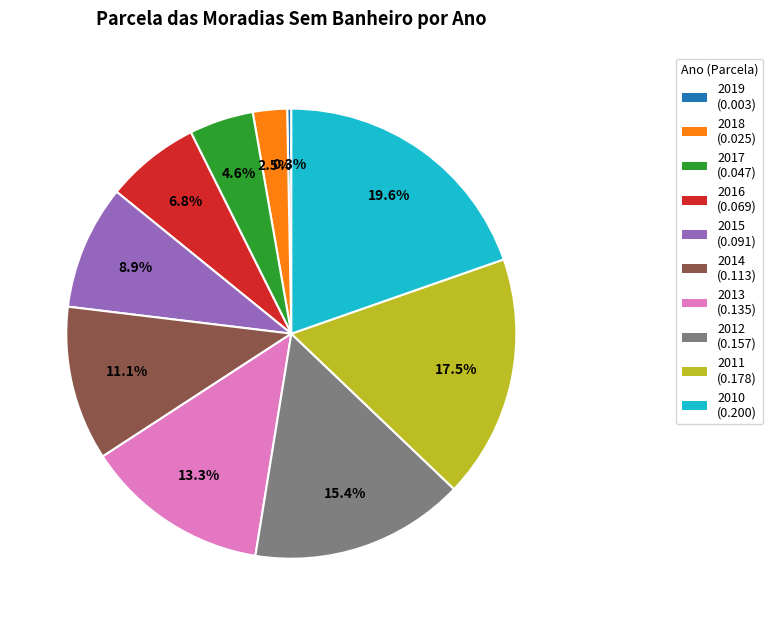

True or false: 2015 accounts for 18% of the total.

False